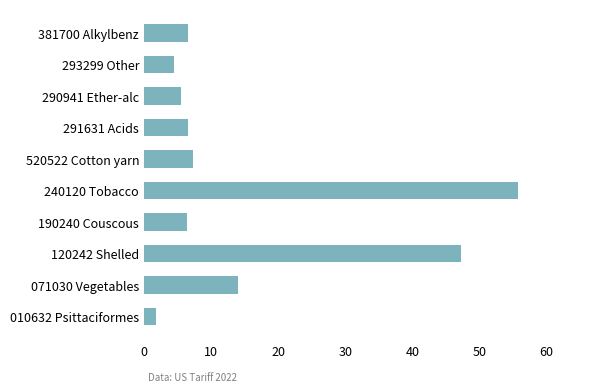

Is it true that the value at 120242 Shelled is 76.6?

False